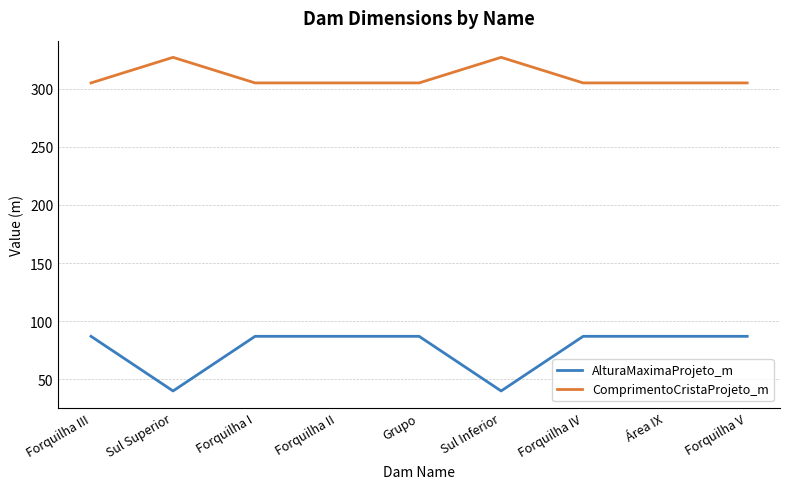

Reading left to right, transcribe all the data shown in this chart.

AlturaMaximaProjeto_m: 87	40	87	87	87	40	87	87	87
ComprimentoCristaProjeto_m: 305	327	305	305	305	327	305	305	305